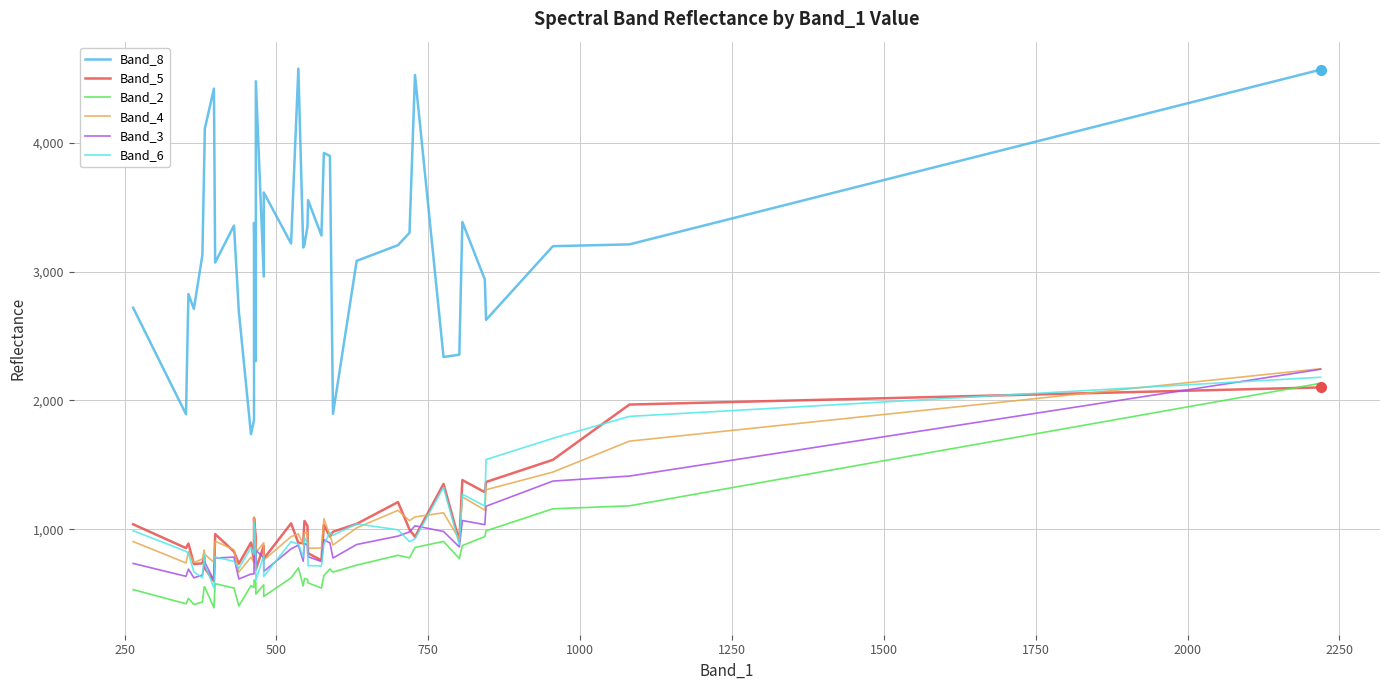

What is the highest value of the Band_3 series?

2242